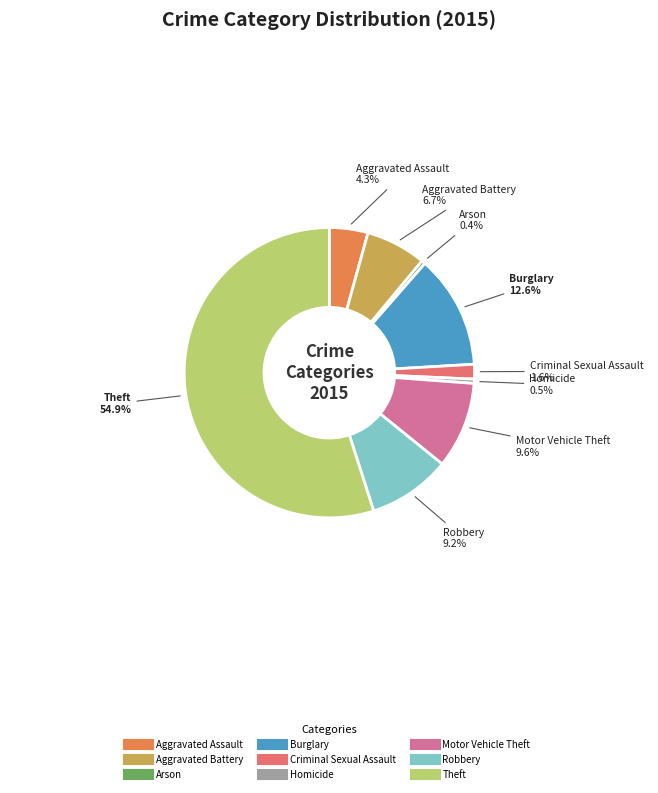

Approximately how many times larger is the value at Criminal Sexual Assault compared to Aggravated Assault?

0.4